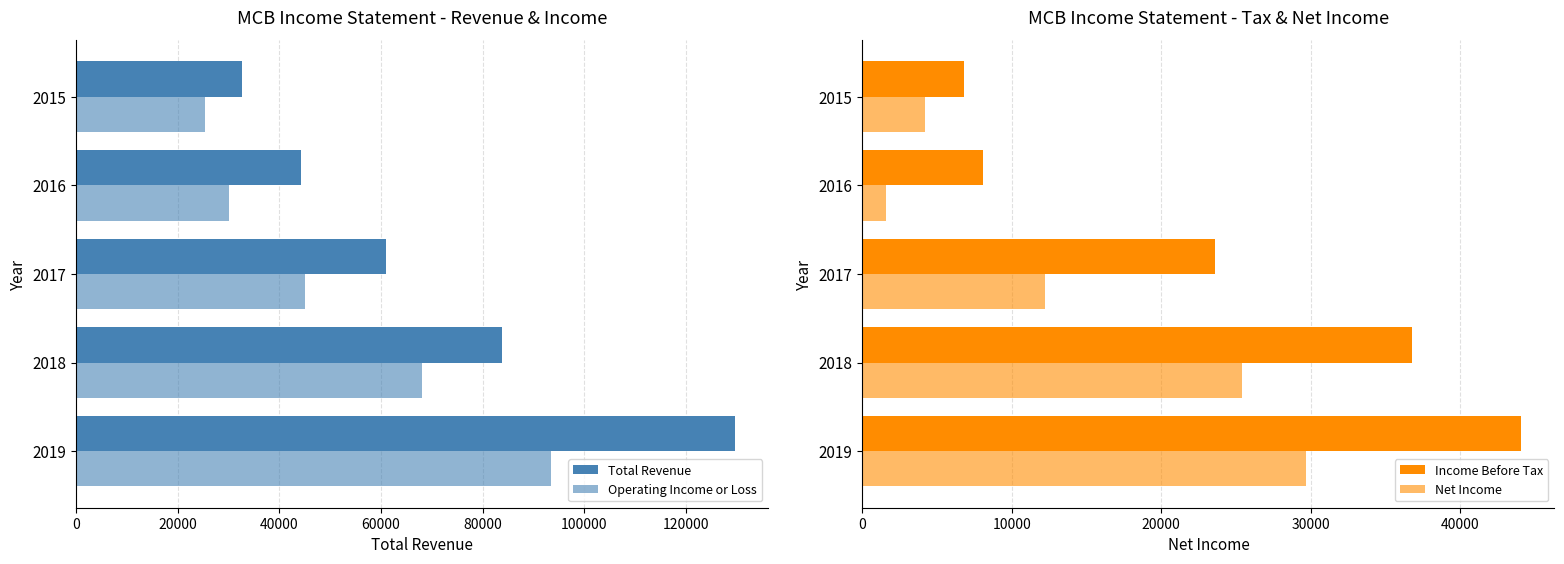

Does the chart contain stacked bars?

No